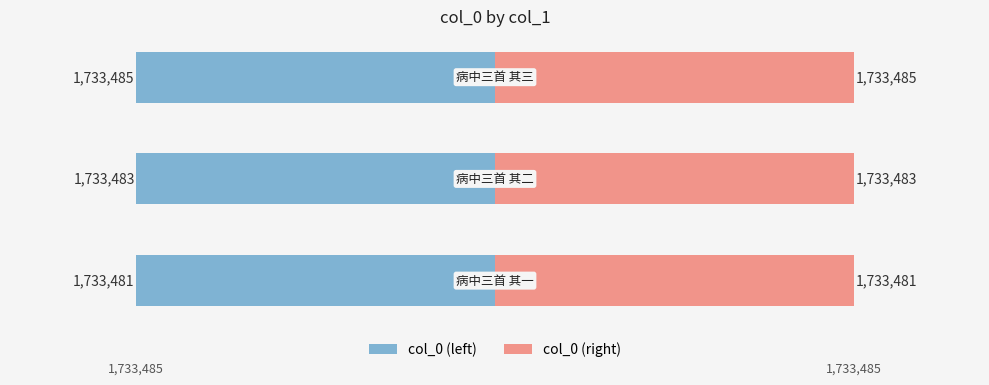

Reading left to right, extract all data points from this chart.

col_0 (left): −3=-1733481	−2=-1733483	−1=-1733485
col_0 (right): −3=1733481	−2=1733483	−1=1733485